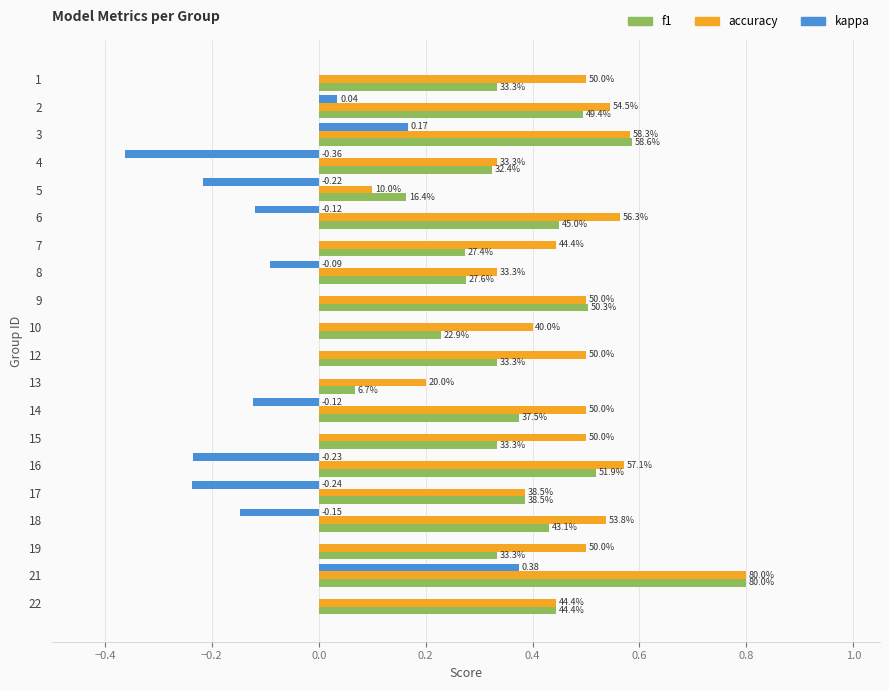

What are all the series names shown in the legend?

f1, accuracy, kappa